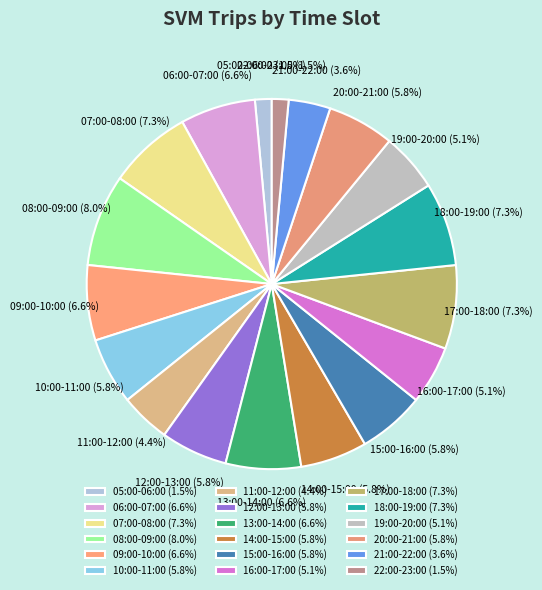

What is the total percentage of 05:00-06:00 and 16:00-17:00?

6.6%